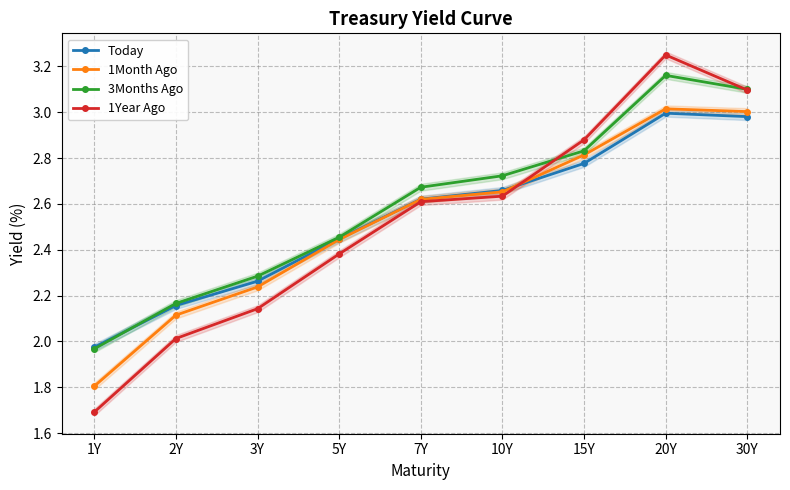

What is the sum of all 1Year Ago values?

22.7